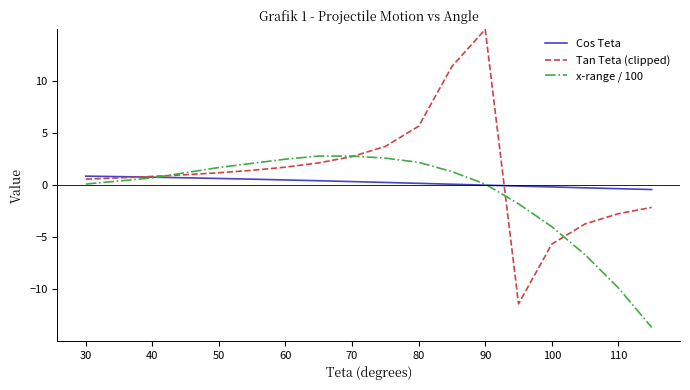

Is this an area chart (filled region under the line)?

No